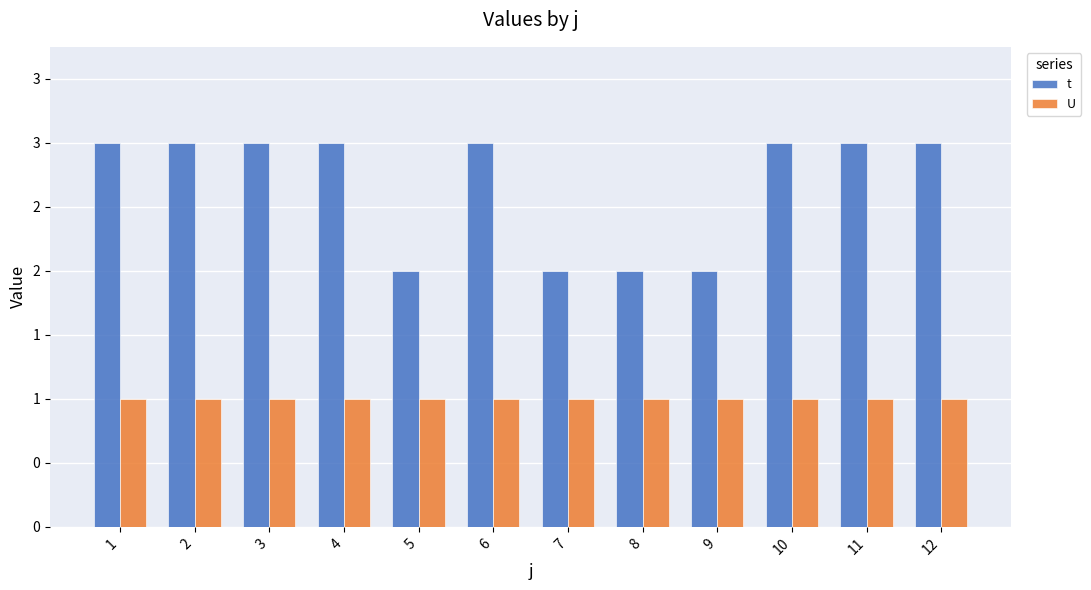

What are all the series names shown in the legend?

t, U